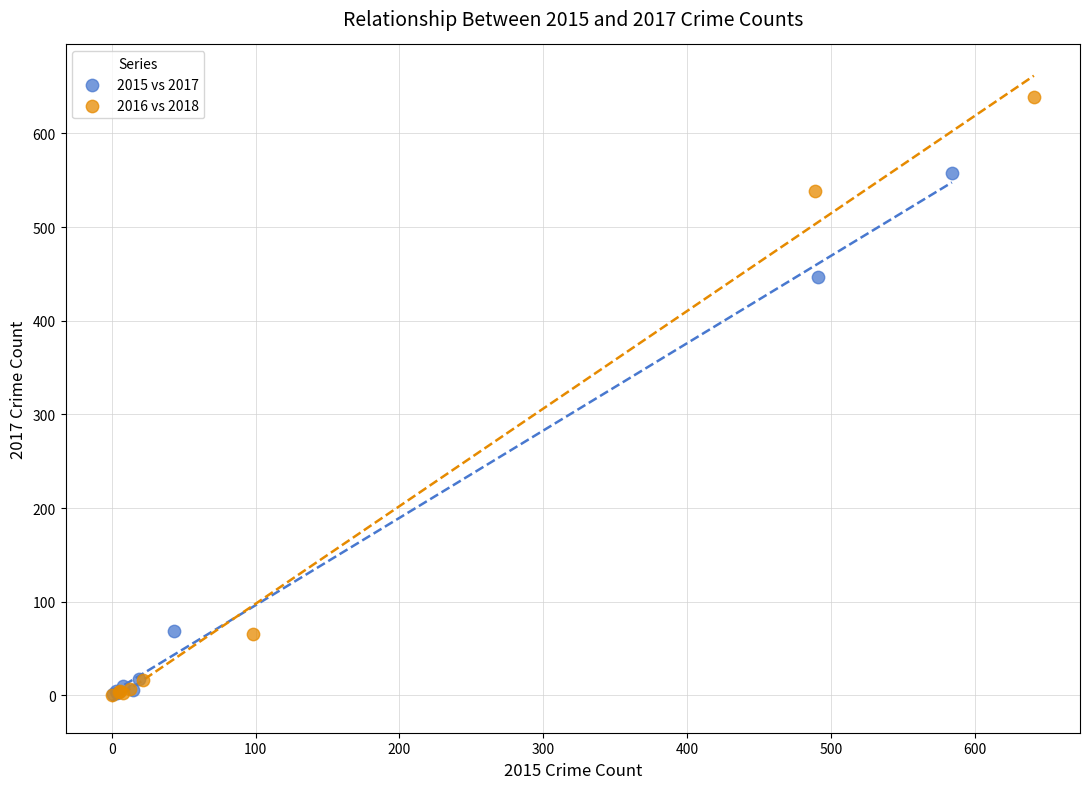

Which series has the largest Y range (max minus min)?

2016 vs 2018